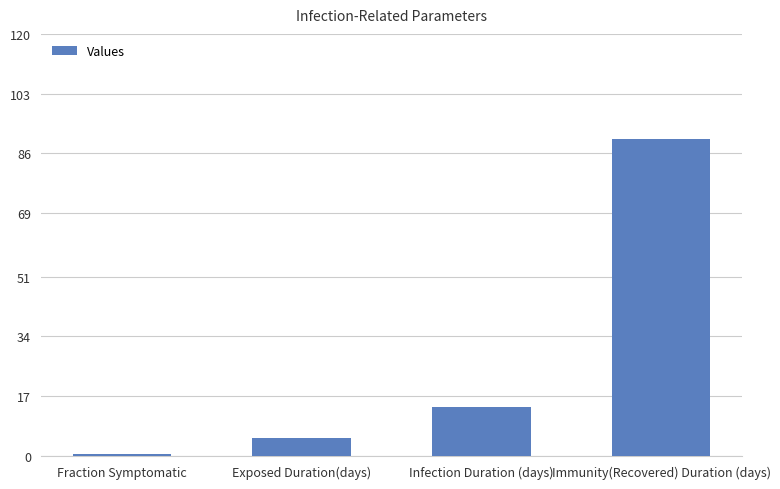

What position from the right is Exposed Duration(days)?

3